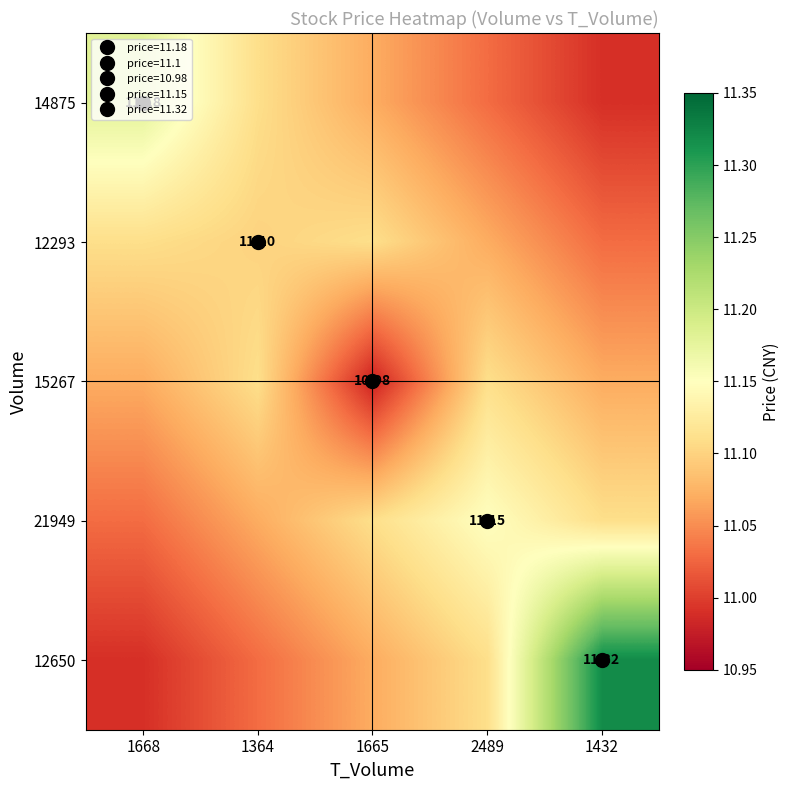

At which category is the sum across all series the highest?

1432